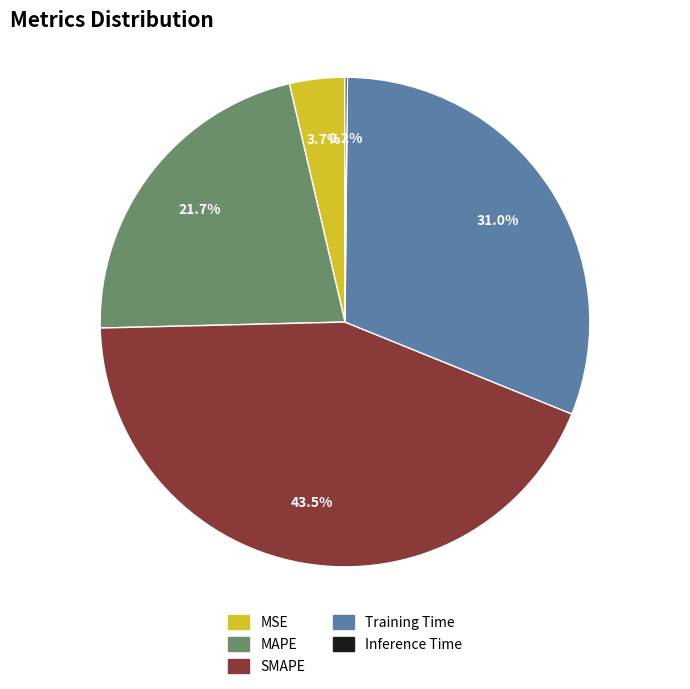

Which has a higher value, SMAPE or MSE?

SMAPE